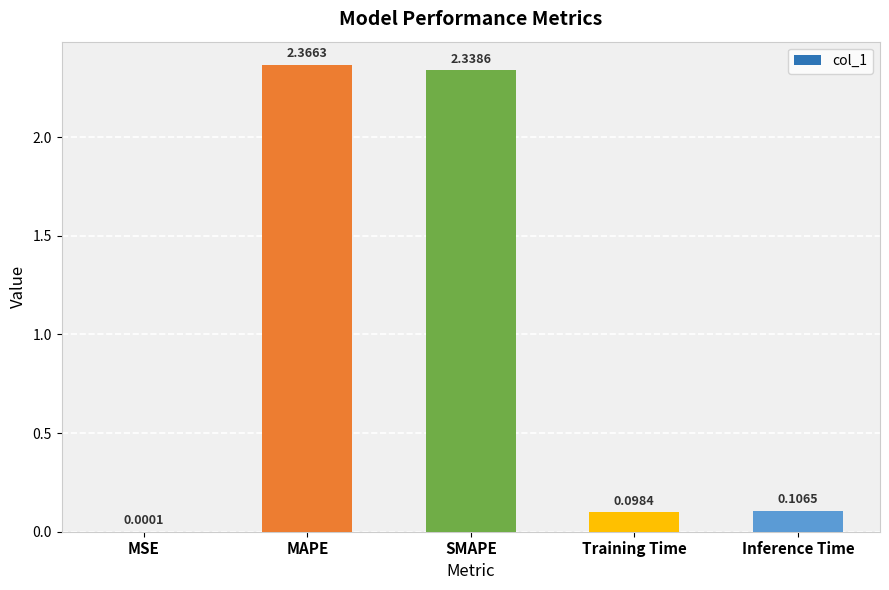

At which category does the chart reach its peak across all series?

MAPE